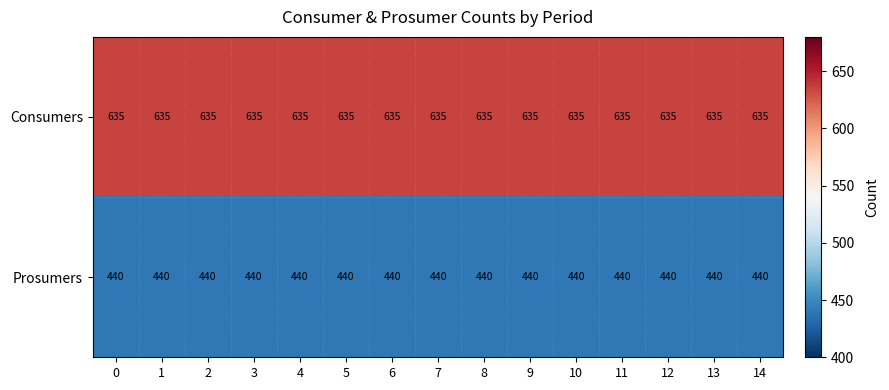

What is the spread (max minus min) of values at 2?

195